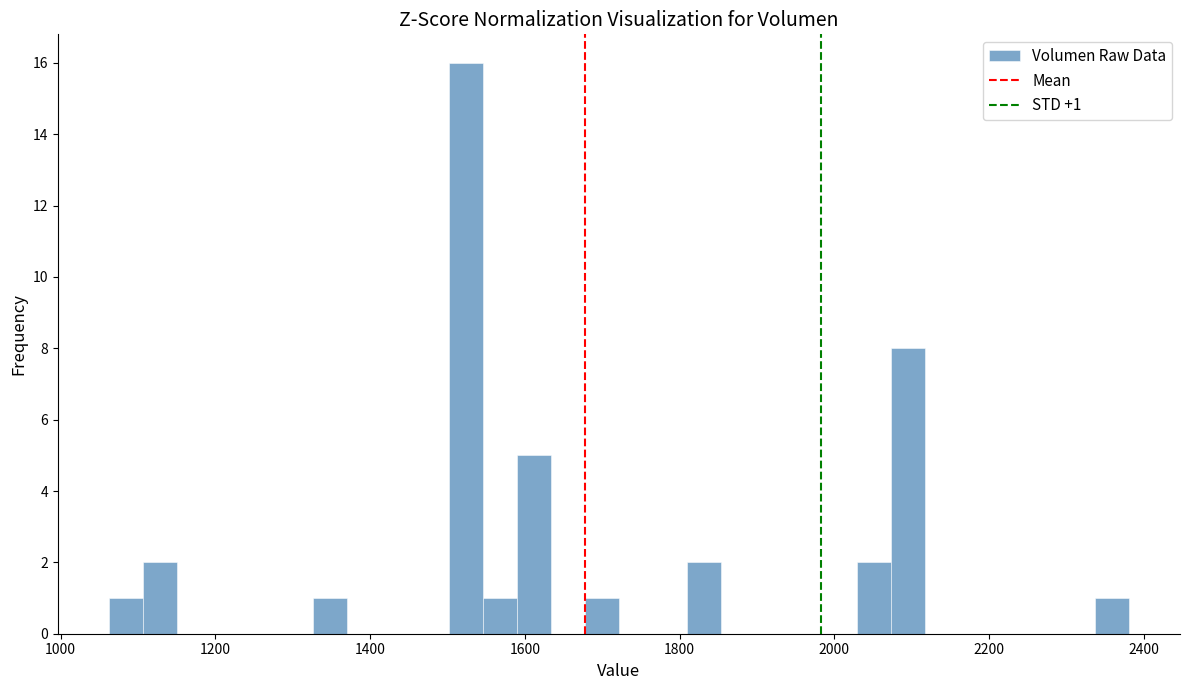

Around what value on the x-axis is the tallest bar? Give the approximate position of its centre, as read against the axis.

1520